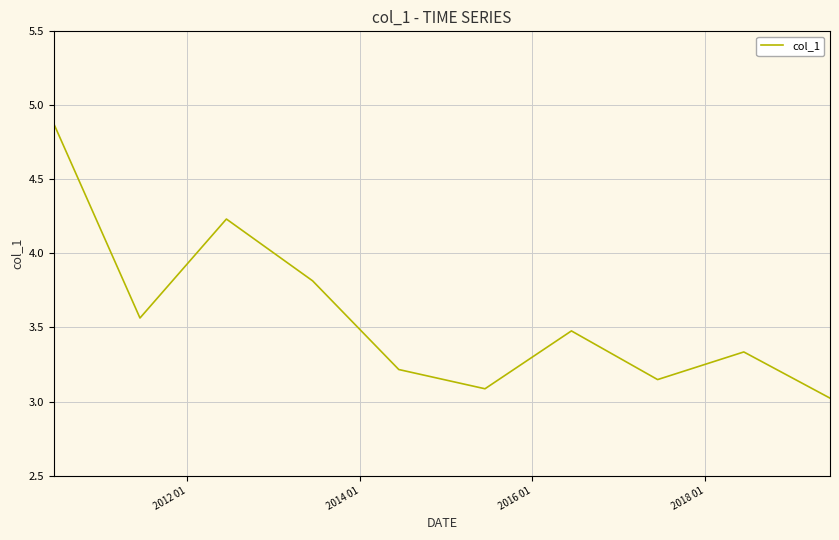

How many lines are shown in the chart?

1